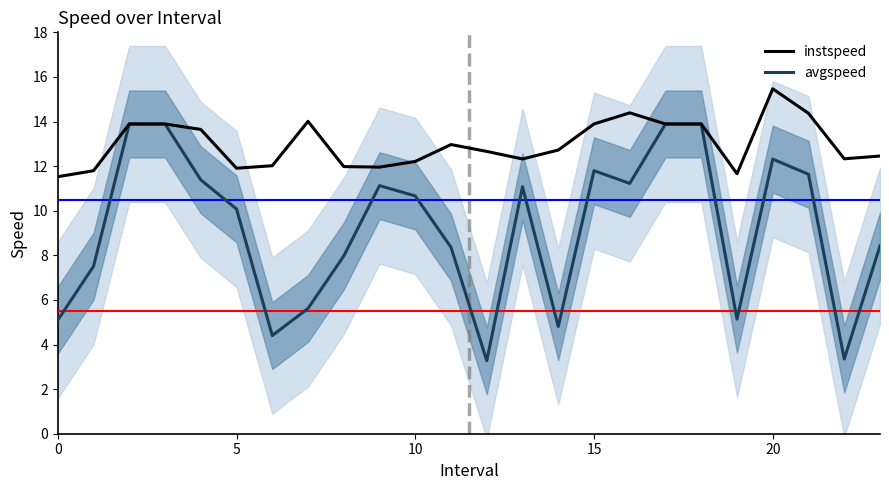

What is the greatest value displayed?

15.5